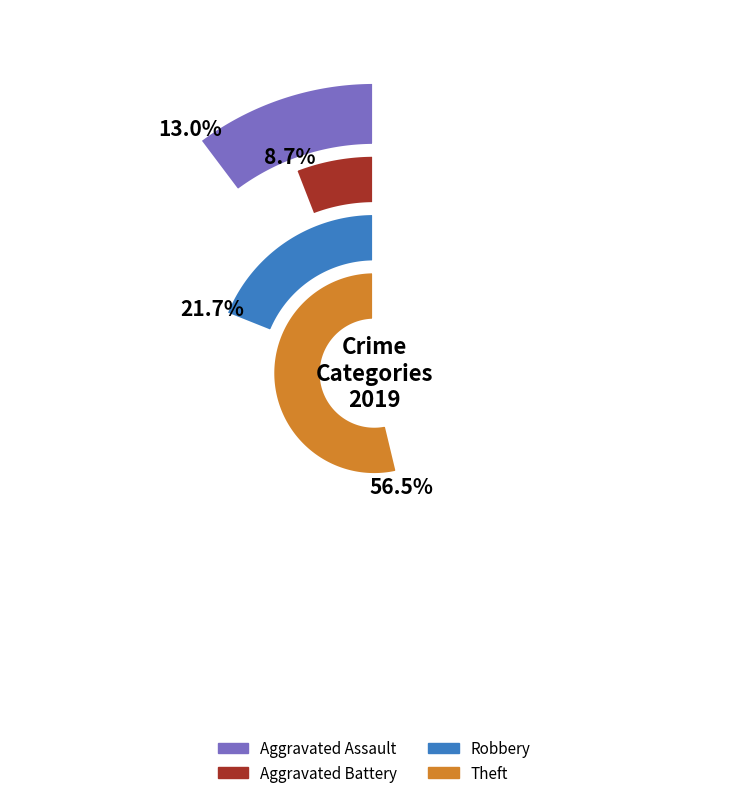

True or false: Theft accounts for 70% of the total.

False